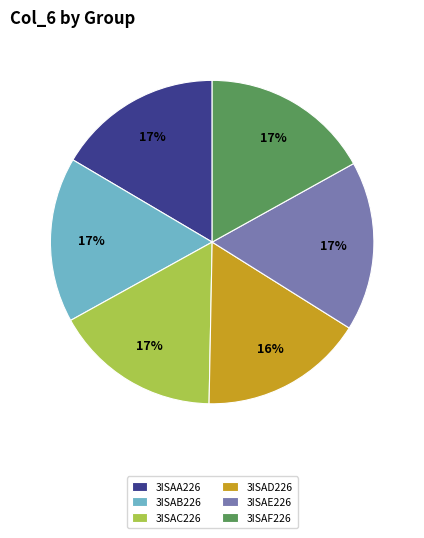

True or false: 3ISAD226 accounts for 16% of the total.

True